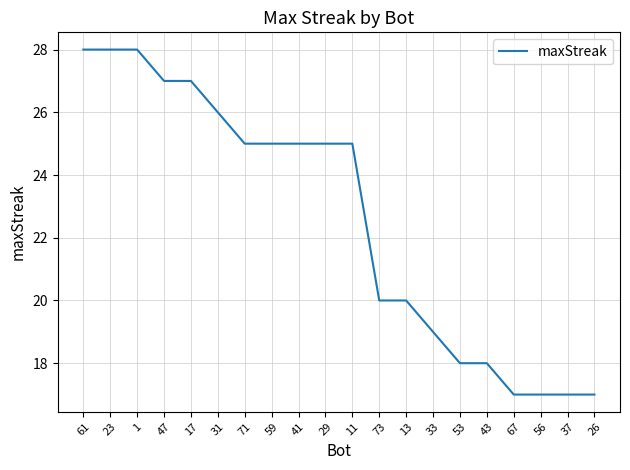

Read the value at 31.

26